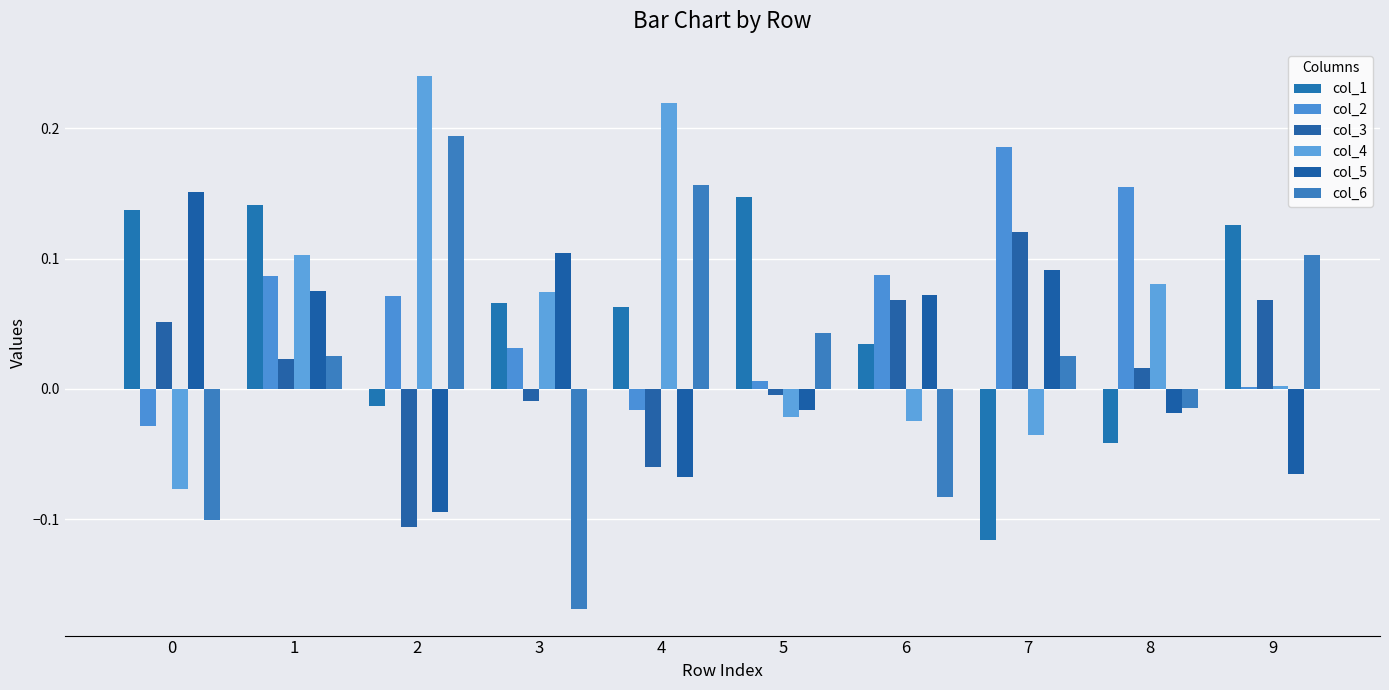

How many data points in col_3 are above 0?

6